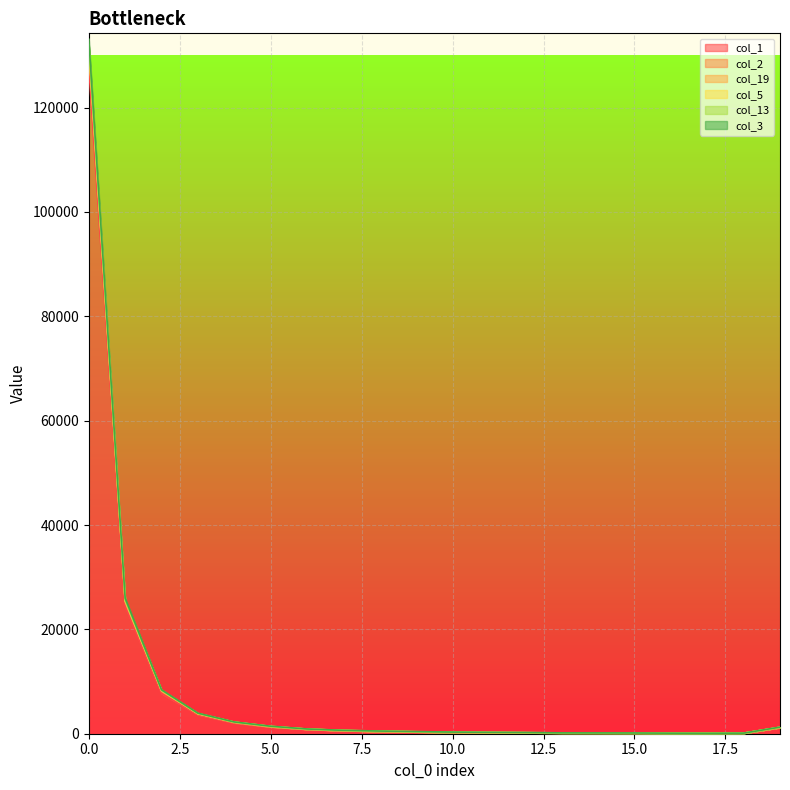

What is the difference between the col_5 values at 11 and 6?

642